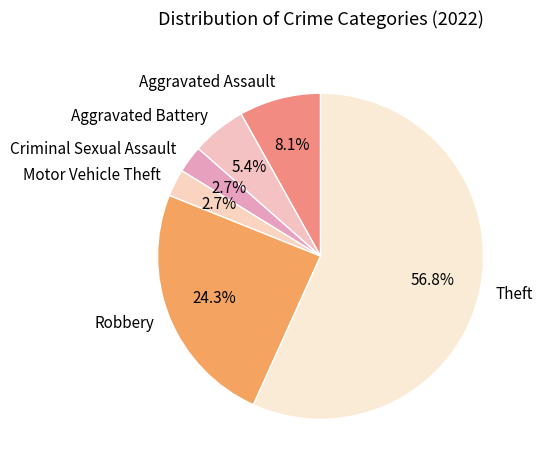

What percentage is the Aggravated Battery slice, to the nearest percent?

5%